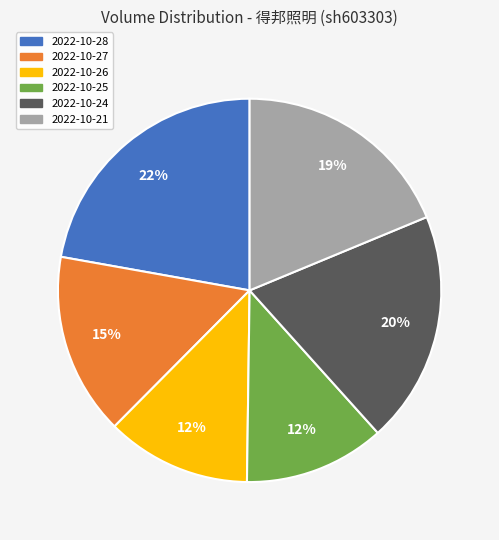

Which slice is the largest?

2022-10-28